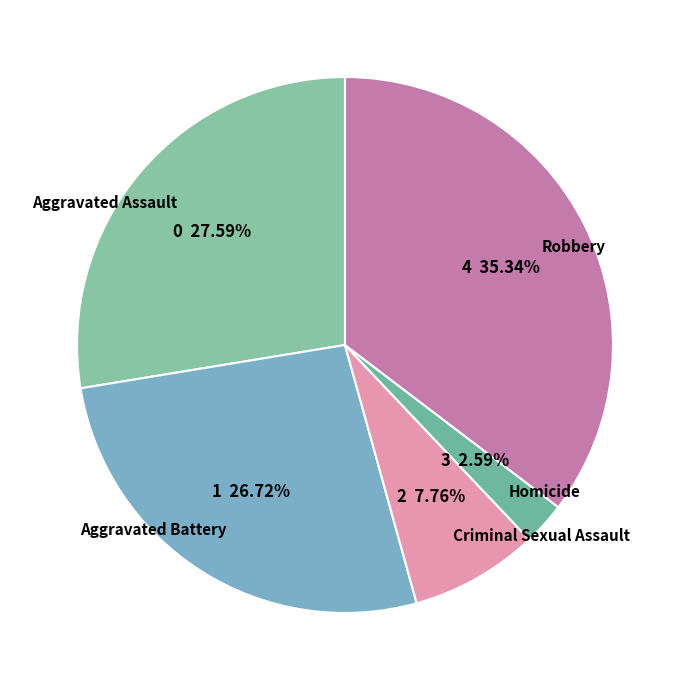

The Robbery slice represents 35% of the pie. True or false?

True